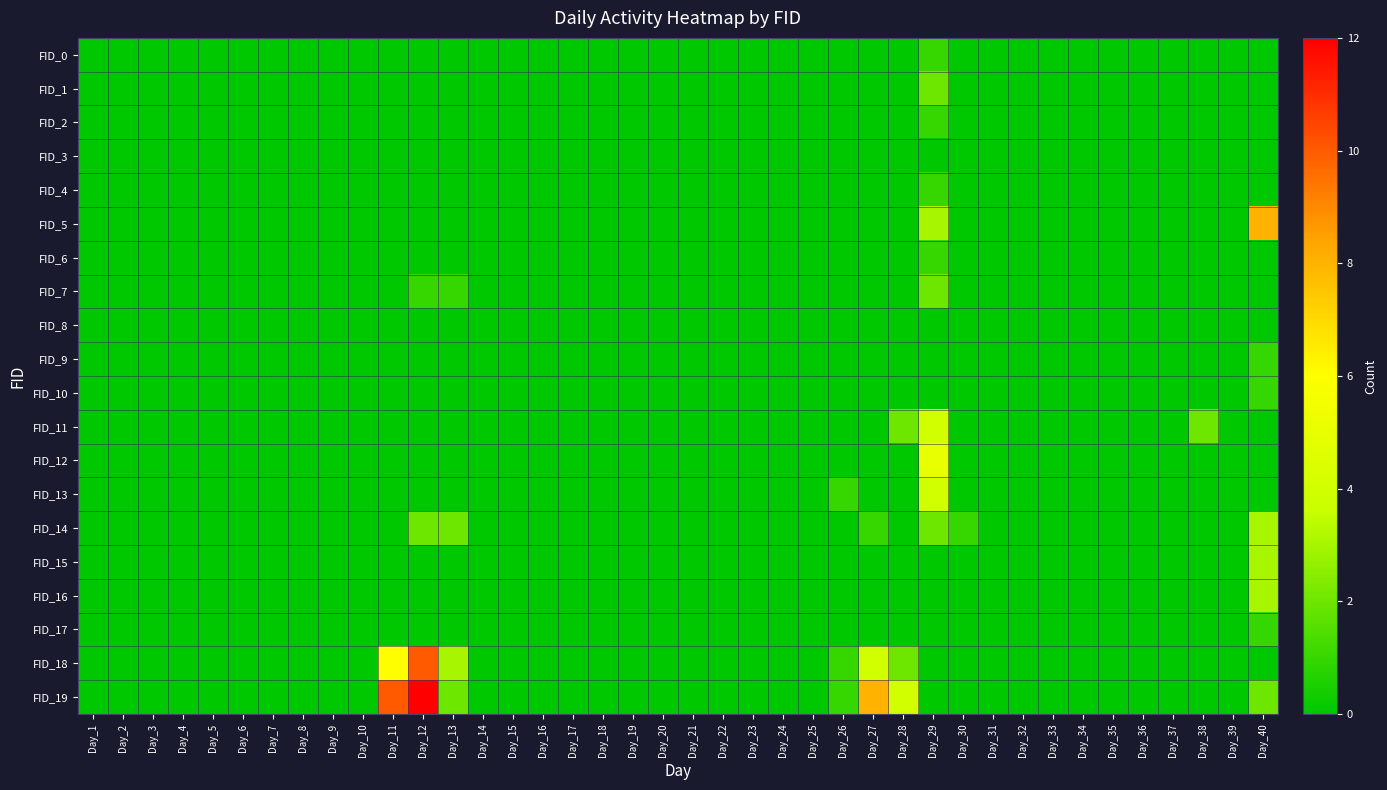

At which category does the chart reach its minimum across all series?

Day_1